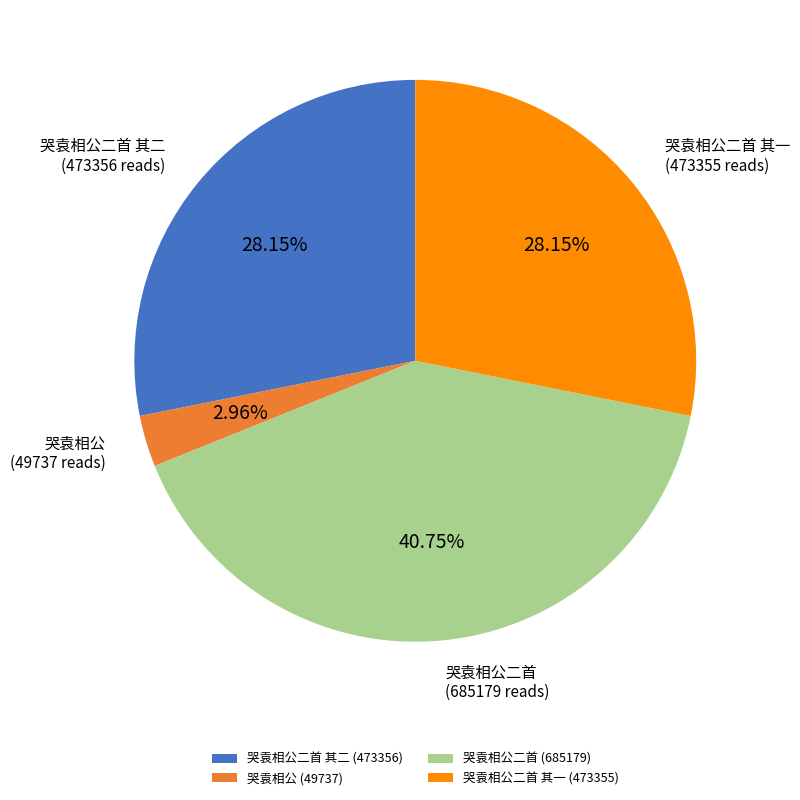

Which slice is the smallest?

哭袁相公